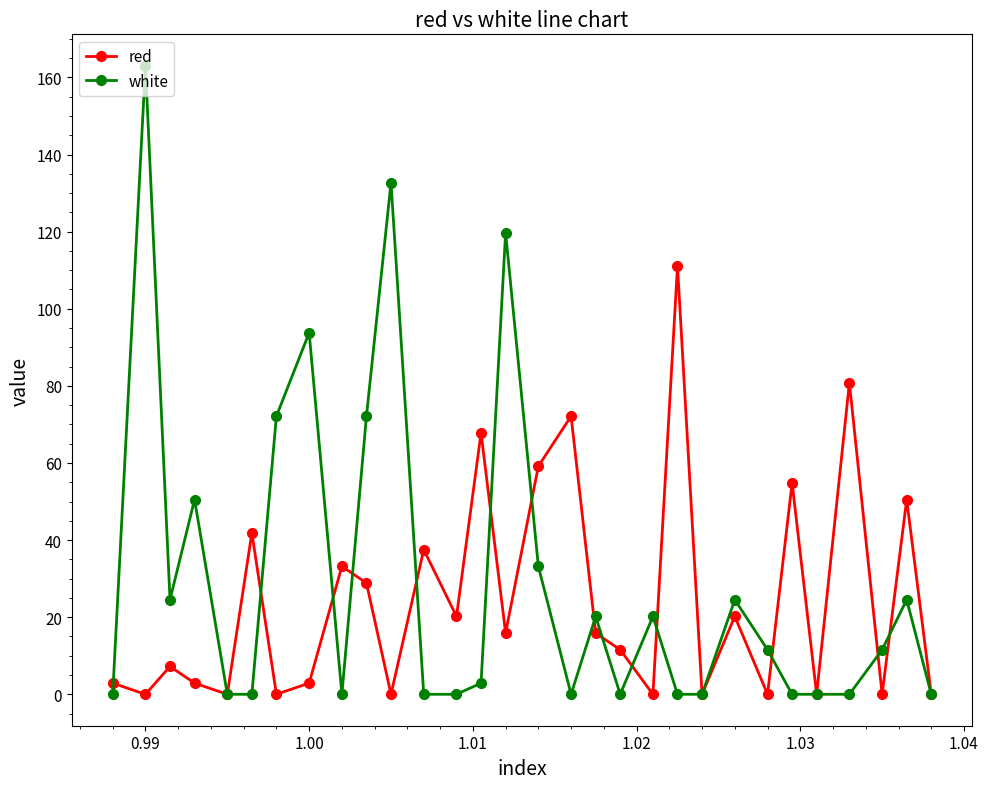

What is the sum of all red values?

737.4